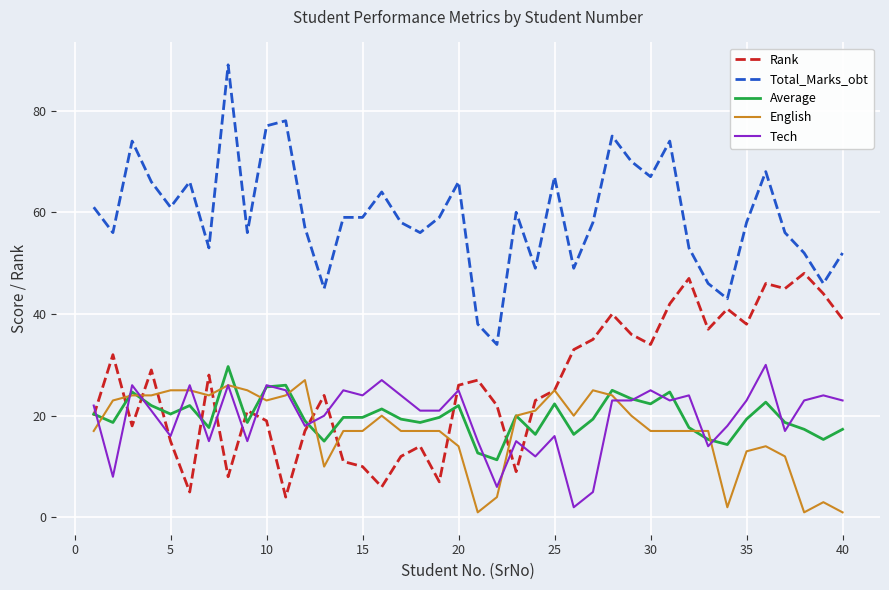

What is the lowest value of the Rank series?

4.0